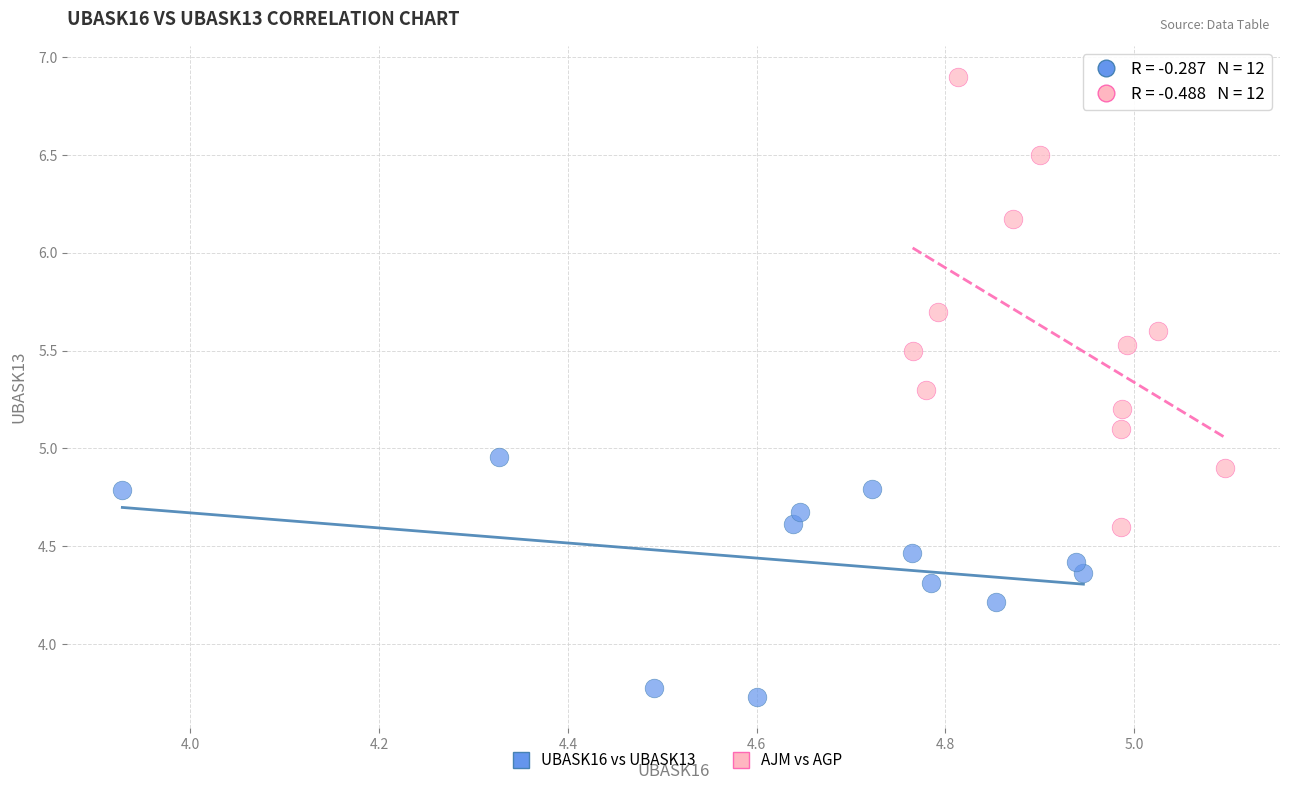

Which series contains the lowest Y value?

UBASK16 vs UBASK13